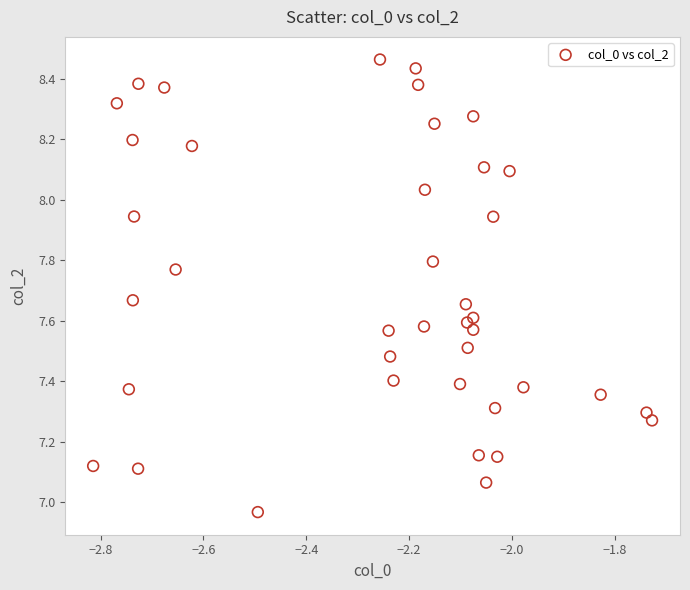

What is the range of X values (max minus min)?

1.1